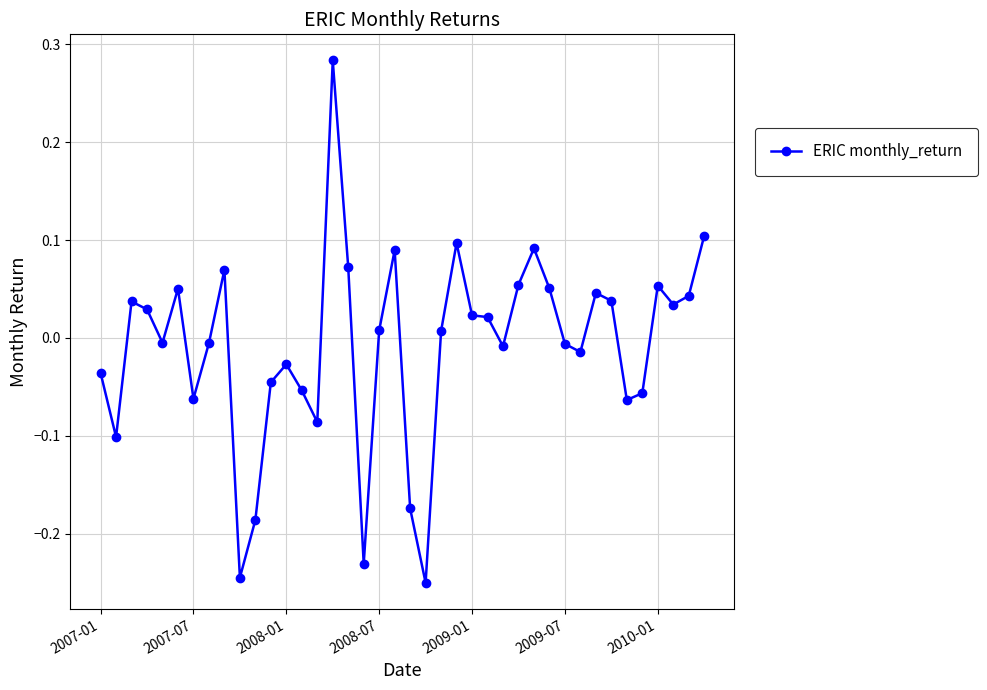

What is the sum of all values?

-0.4